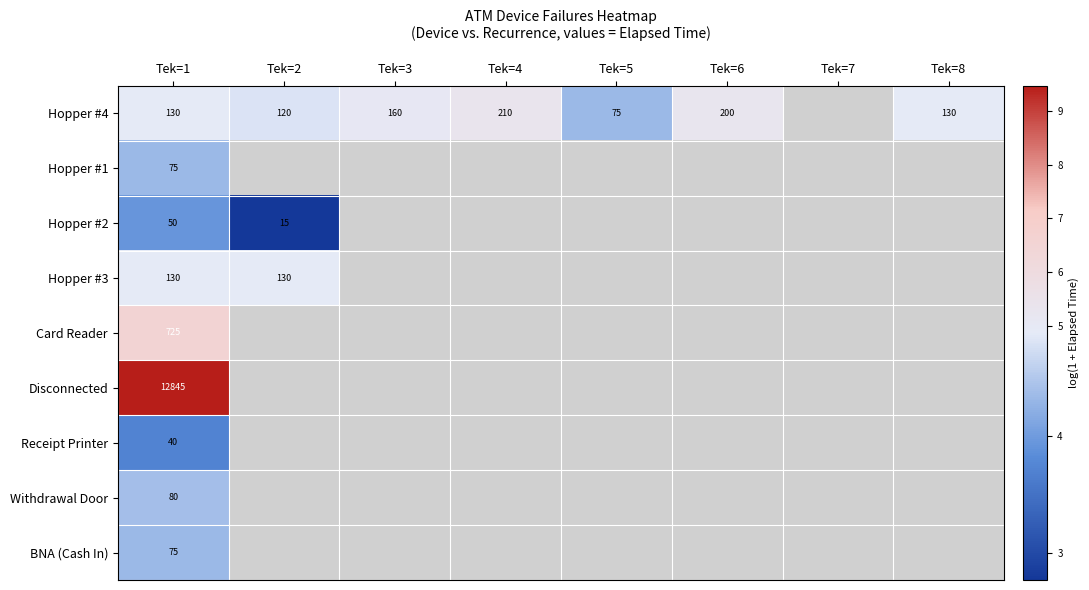

At which label does Disconnected reach its peak?

Tek=1